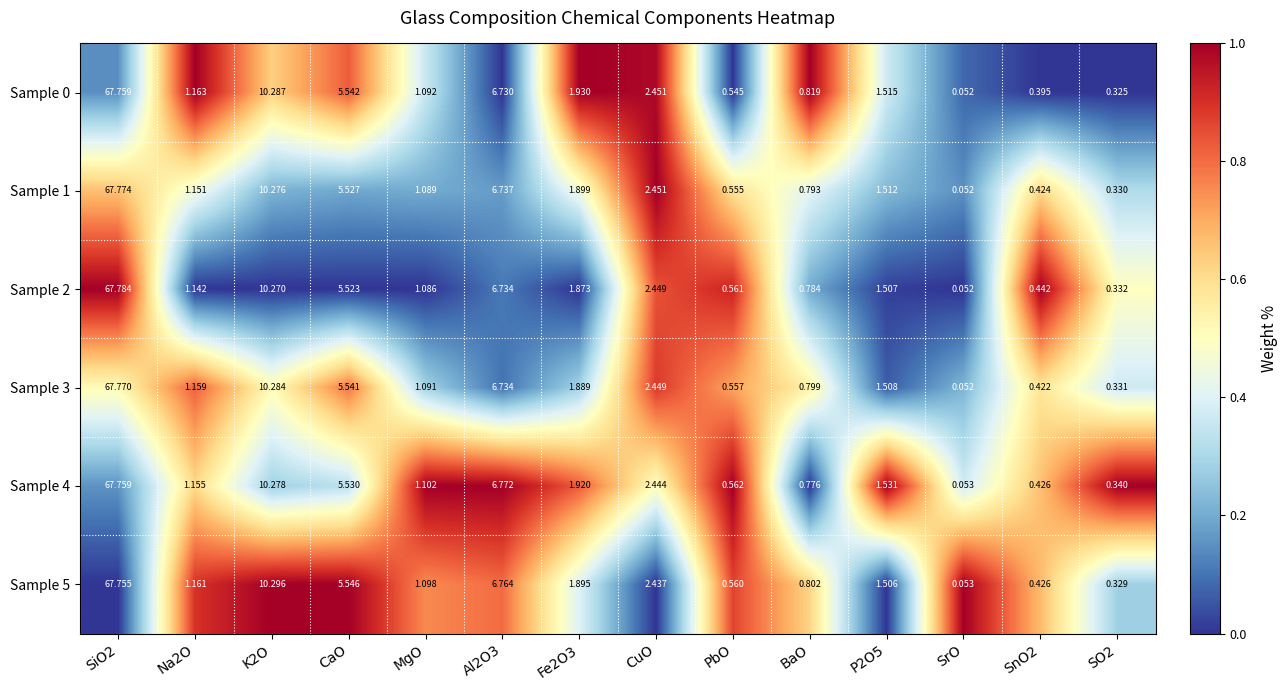

At which category does the chart reach its minimum across all series?

SrO